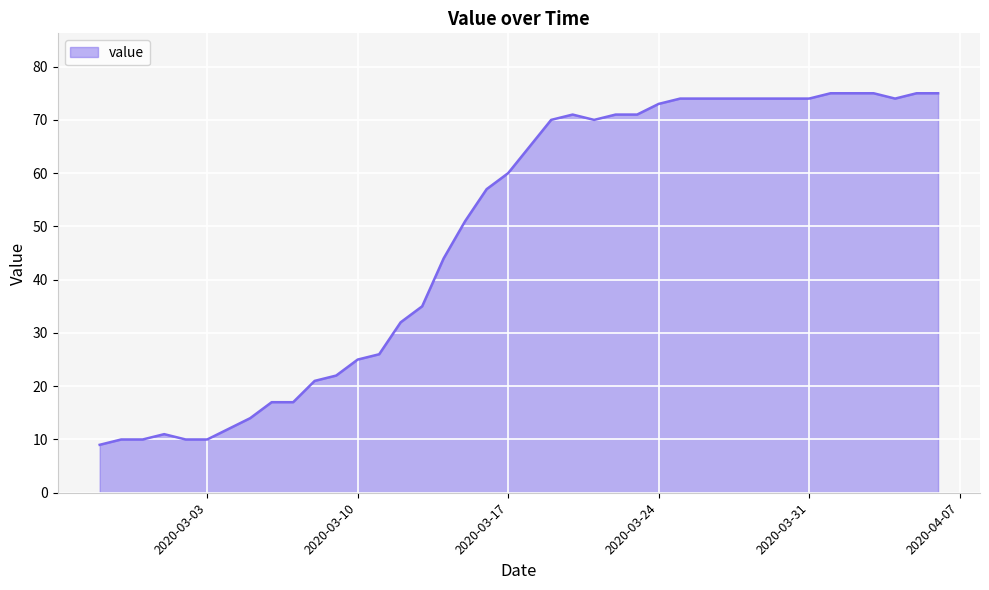

What is the smallest value displayed?

9